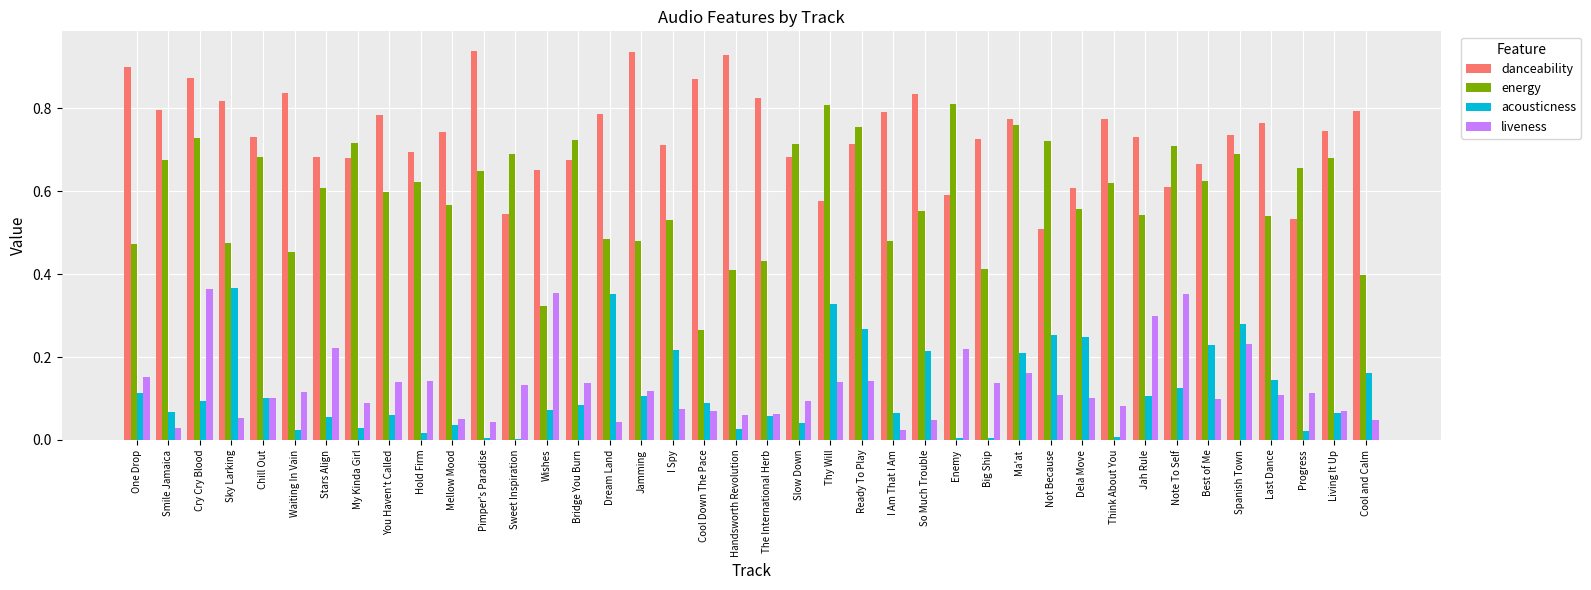

What is the sum of the energy values at Dela Move and Last Dance?

1.1